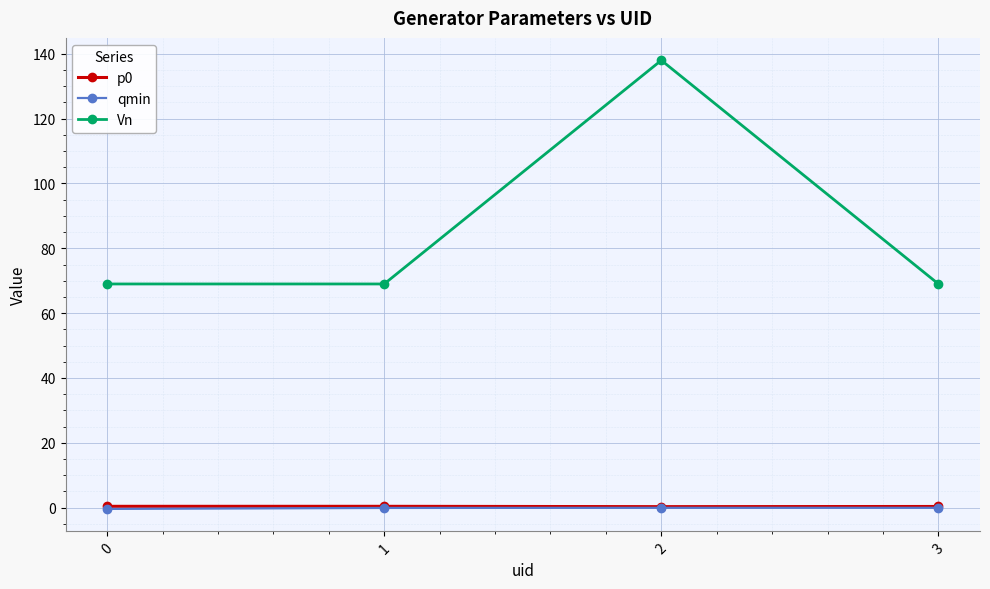

What is the minimum value for Vn?

69.0